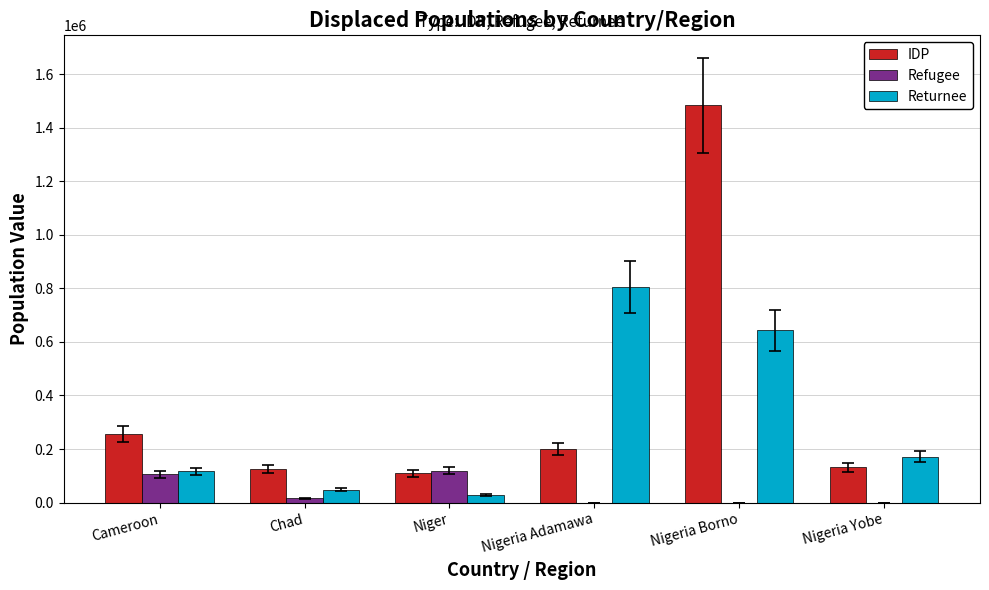

What is the greatest value displayed?

1483566